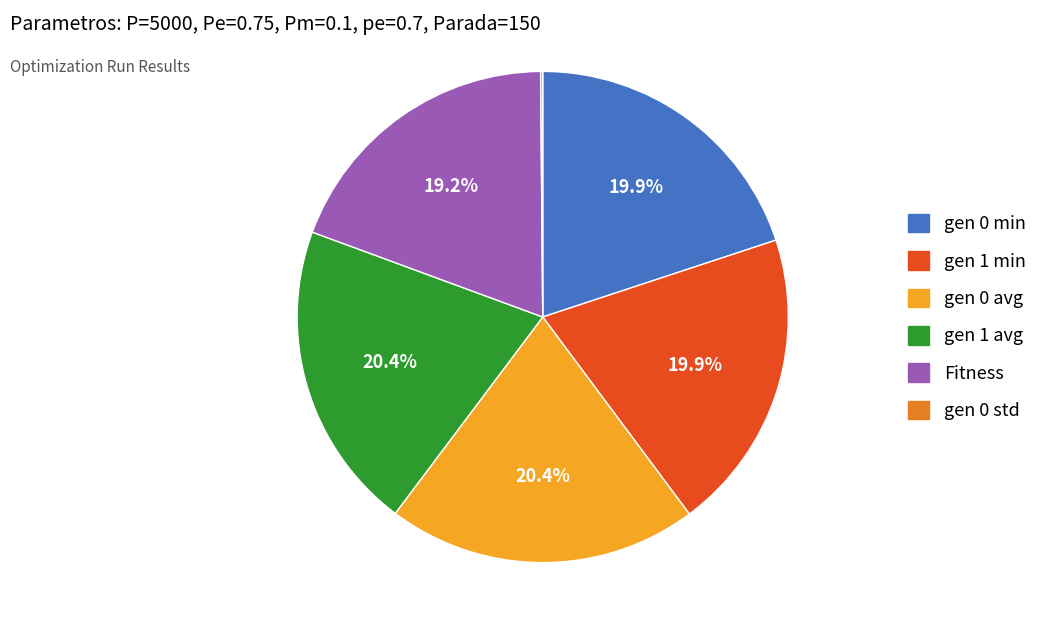

Is gen 1 min the majority of the pie?

No